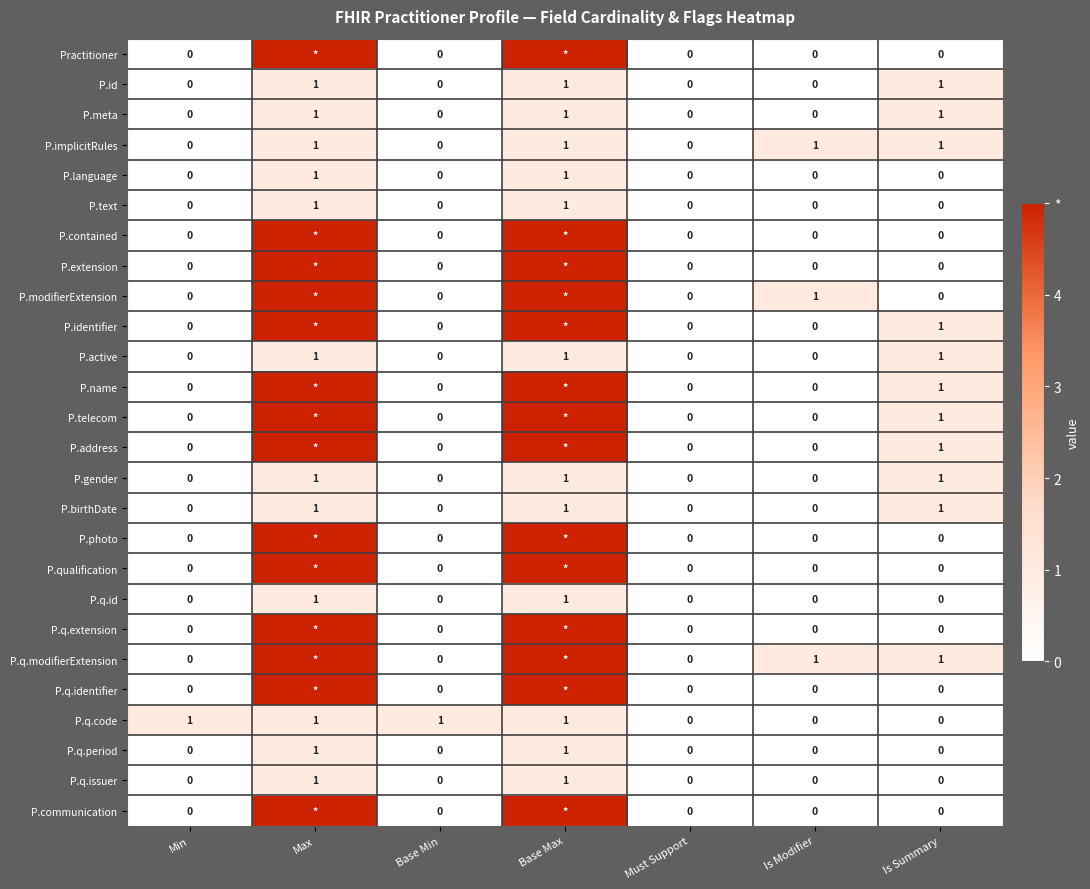

The P.text series shows 0 at Is Modifier. True or false?

True